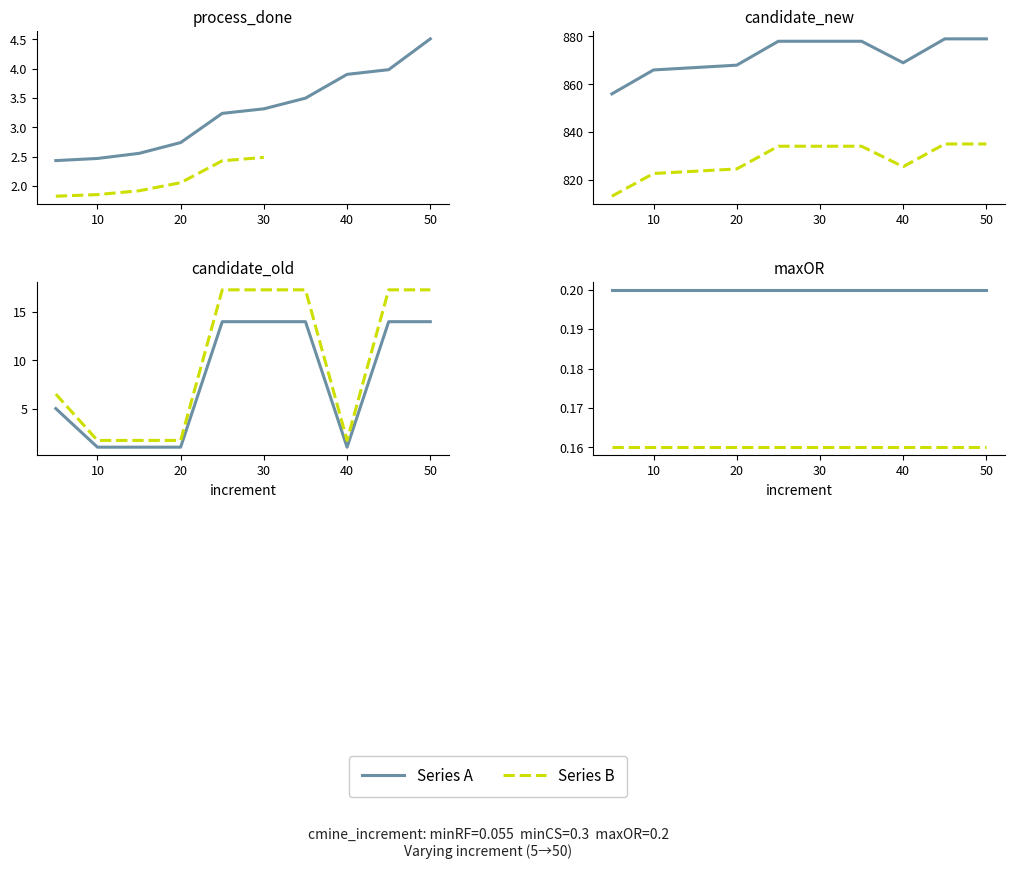

Which series has the widest spread of values?

candidate_new